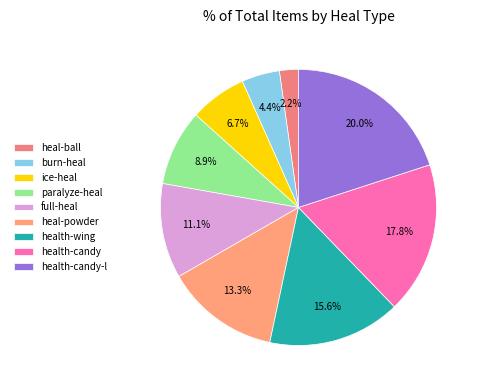

Which has a higher value, heal-powder or ice-heal?

heal-powder